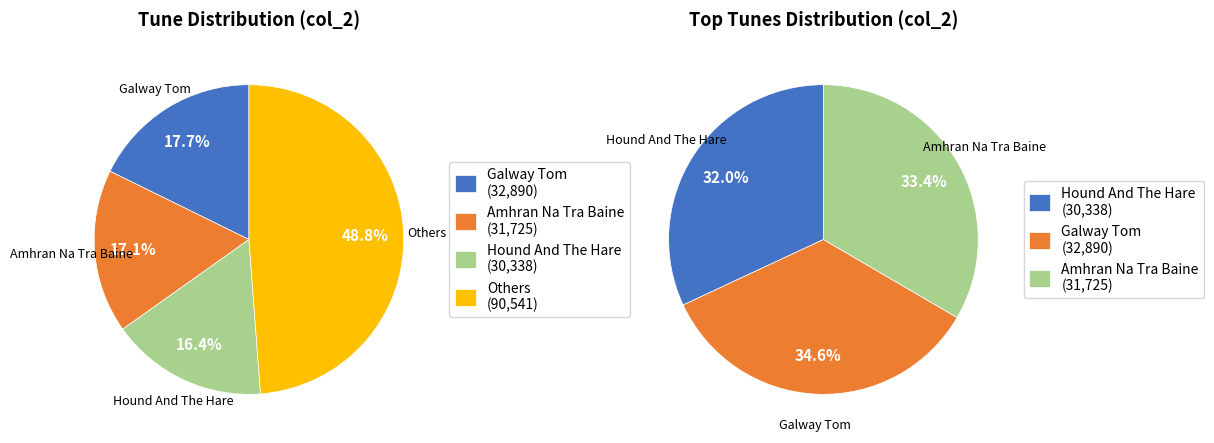

Is there any slice that represents more than half of the pie?

No